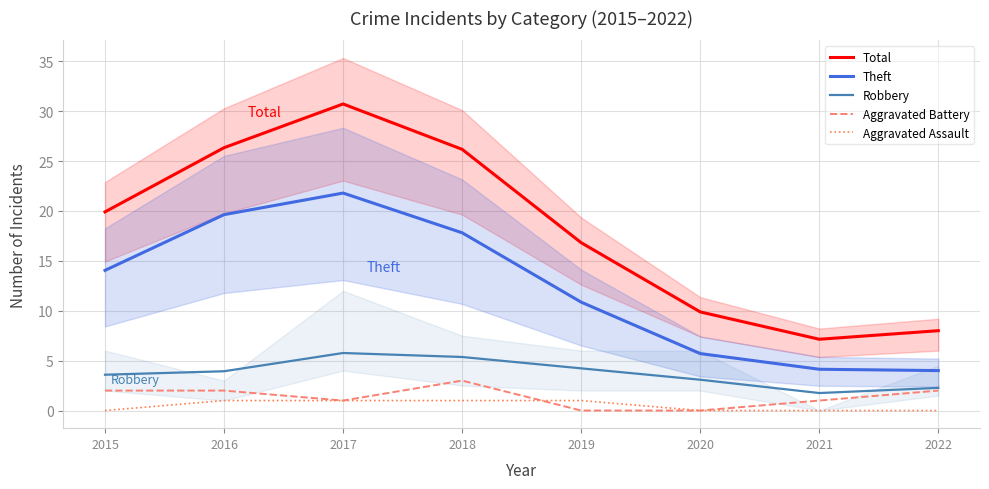

What are all the series names shown in the legend?

Total, Theft, Robbery, Aggravated Battery, Aggravated Assault